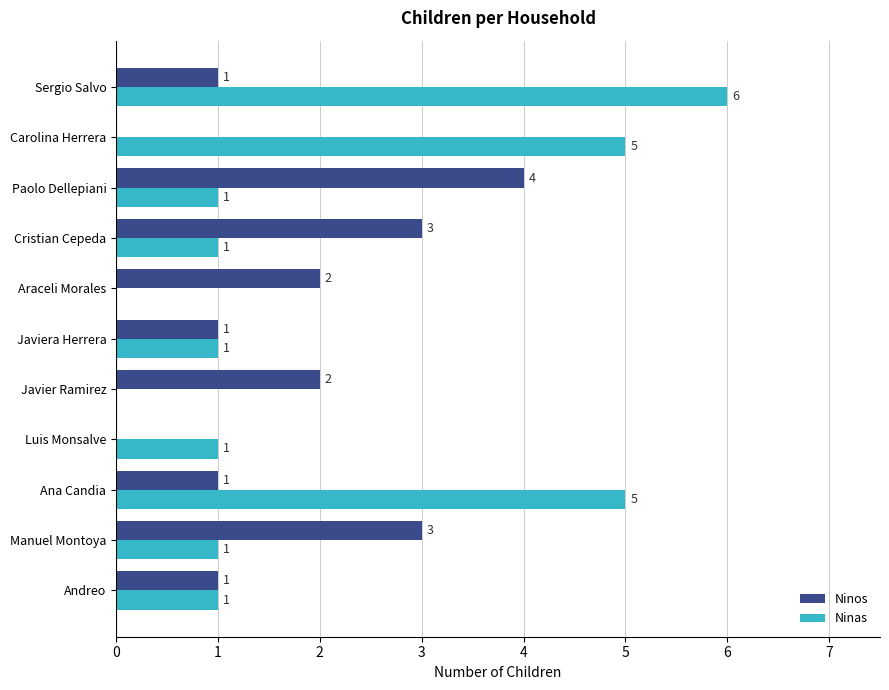

What is the sum of all Ninos values?

18